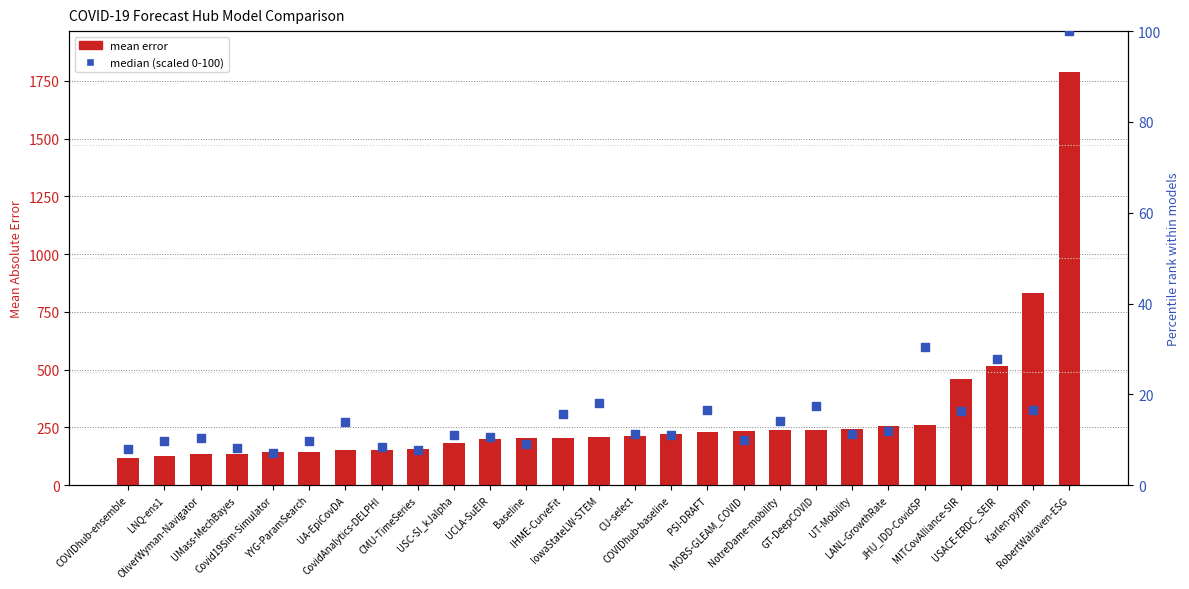

Is the value of mean error at UA-EpiCovDA greater than the value of percentile rank (median, scaled) at CMU-TimeSeries?

Yes